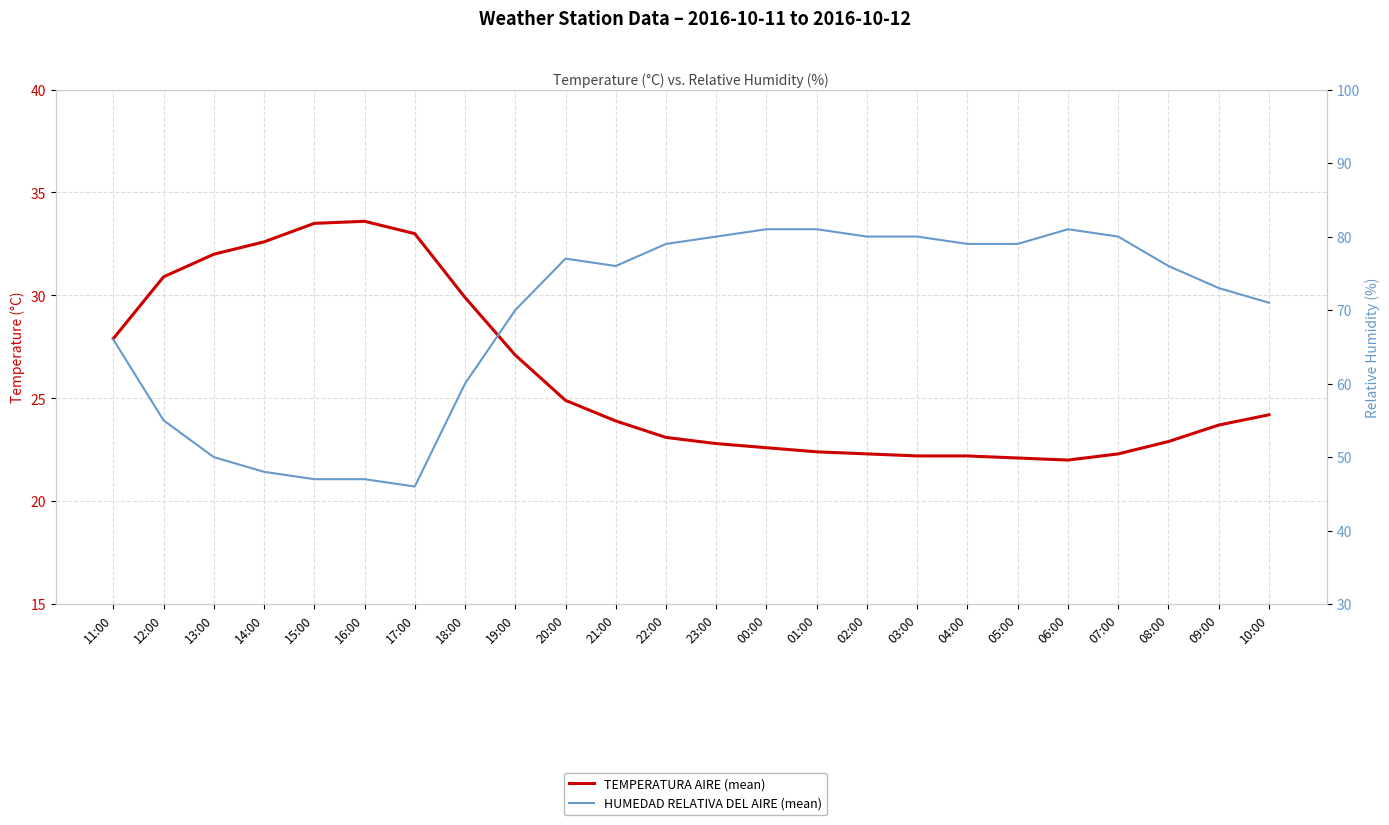

Which category has the lowest value in the TEMPERATURA AIRE (mean) series?

06:00